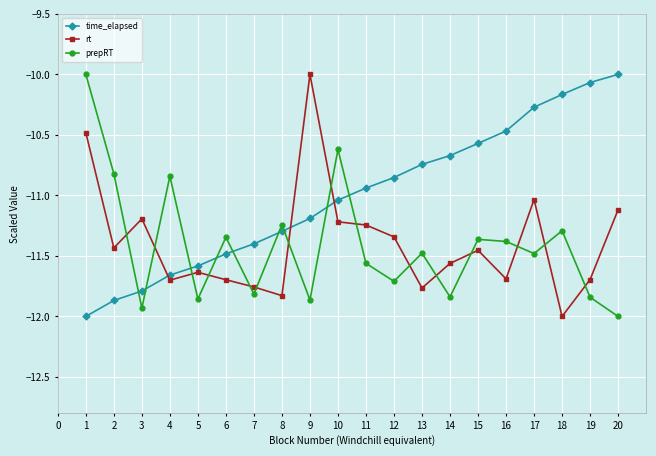

Between which two adjacent categories do rt and time_elapsed first intersect?

3 and 4